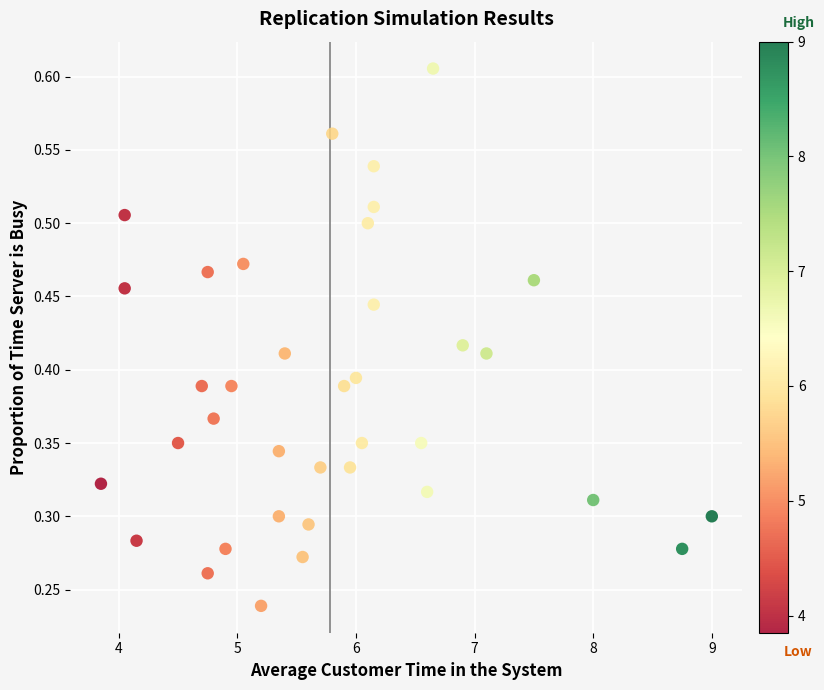

What is the range of X values (max minus min)?

5.2